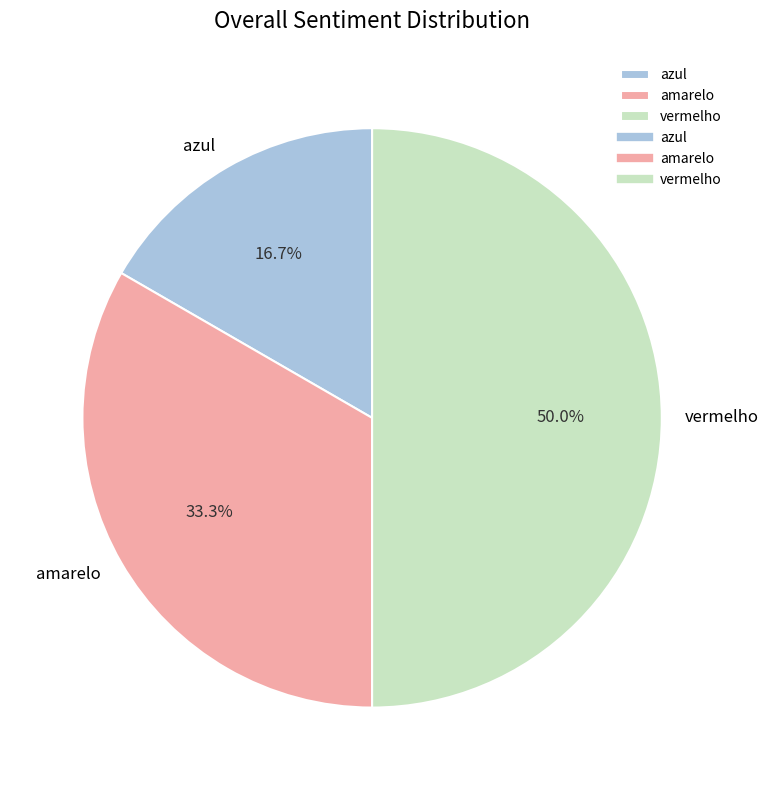

The vermelho slice represents 50% of the pie. True or false?

True